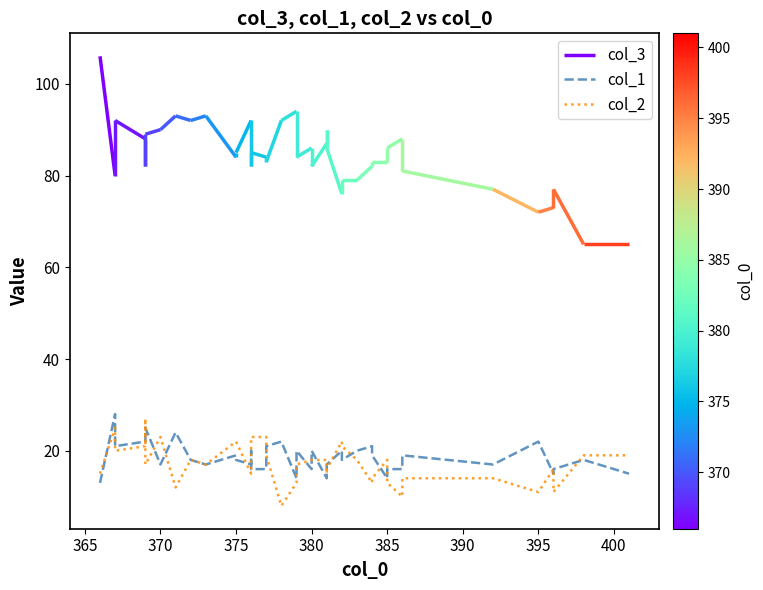

In col_2, how many points are lower than both neighbors (excluding endpoints)?

11